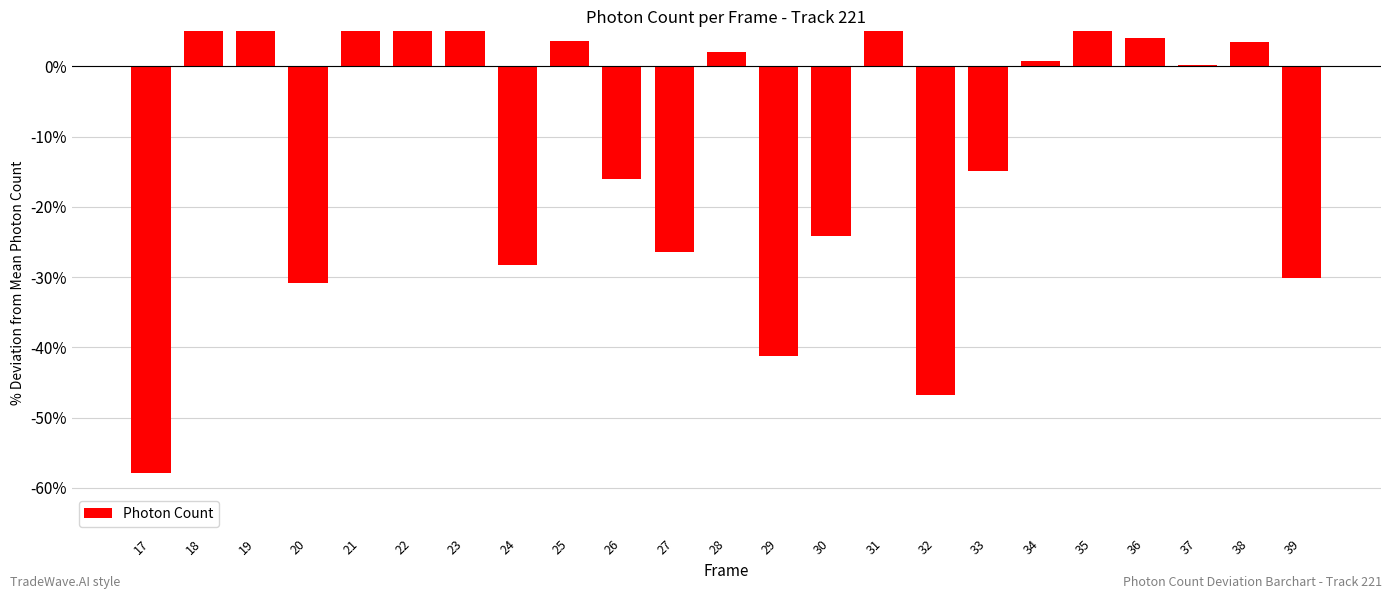

Which label corresponds to the largest value in the chart?

21